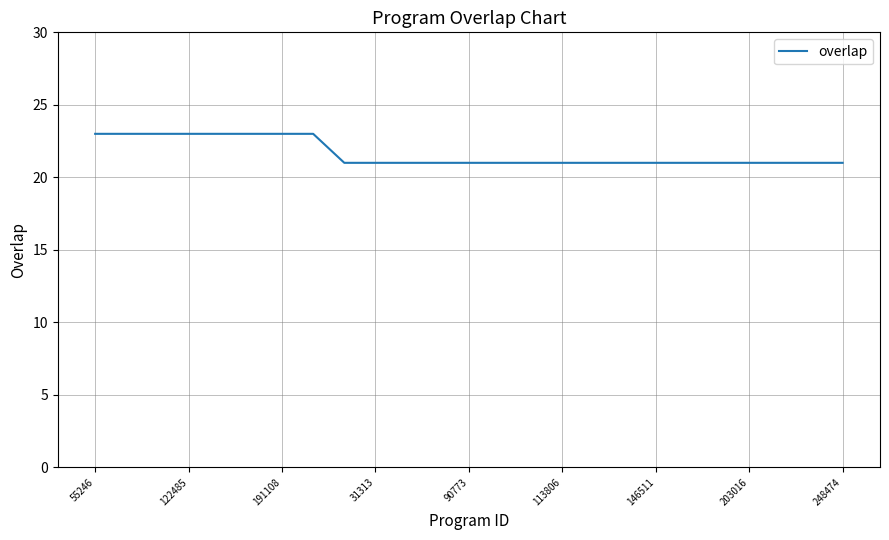

What is the sum of all values?

541